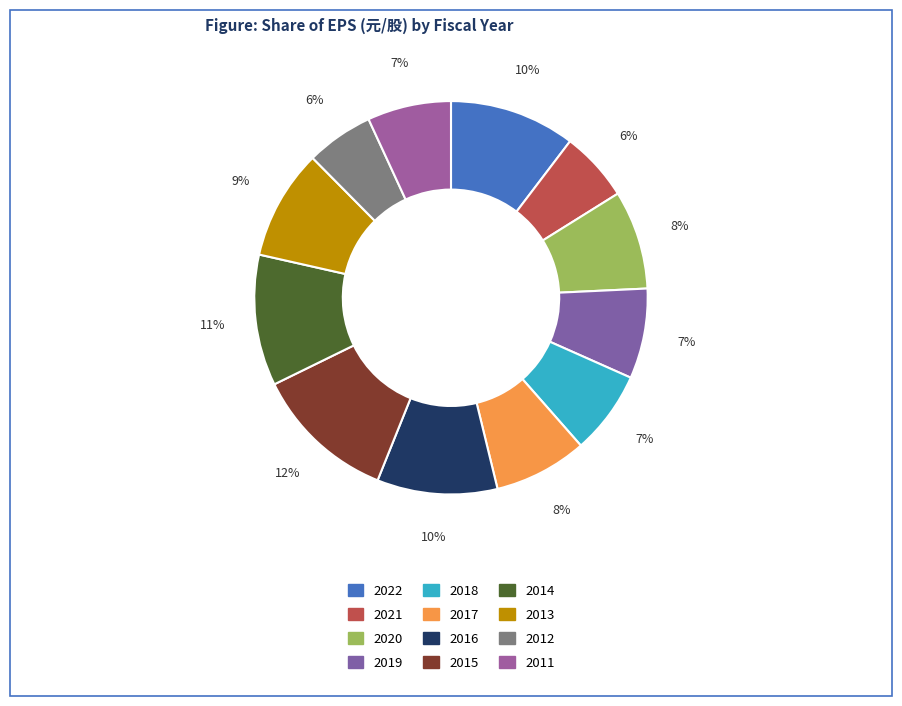

True or false: 2012 accounts for 6% of the total.

True